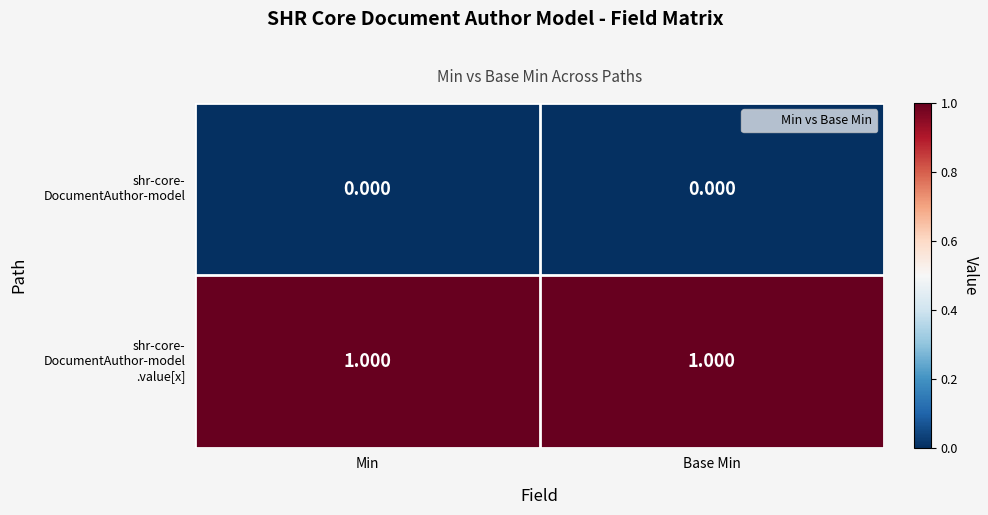

At which category is the sum across all series the highest?

Min